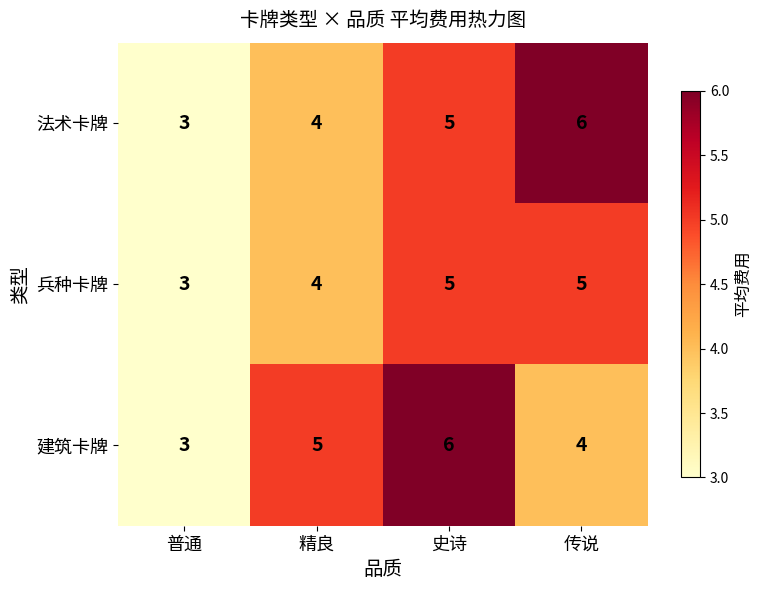

At which category does the chart reach its minimum across all series?

普通